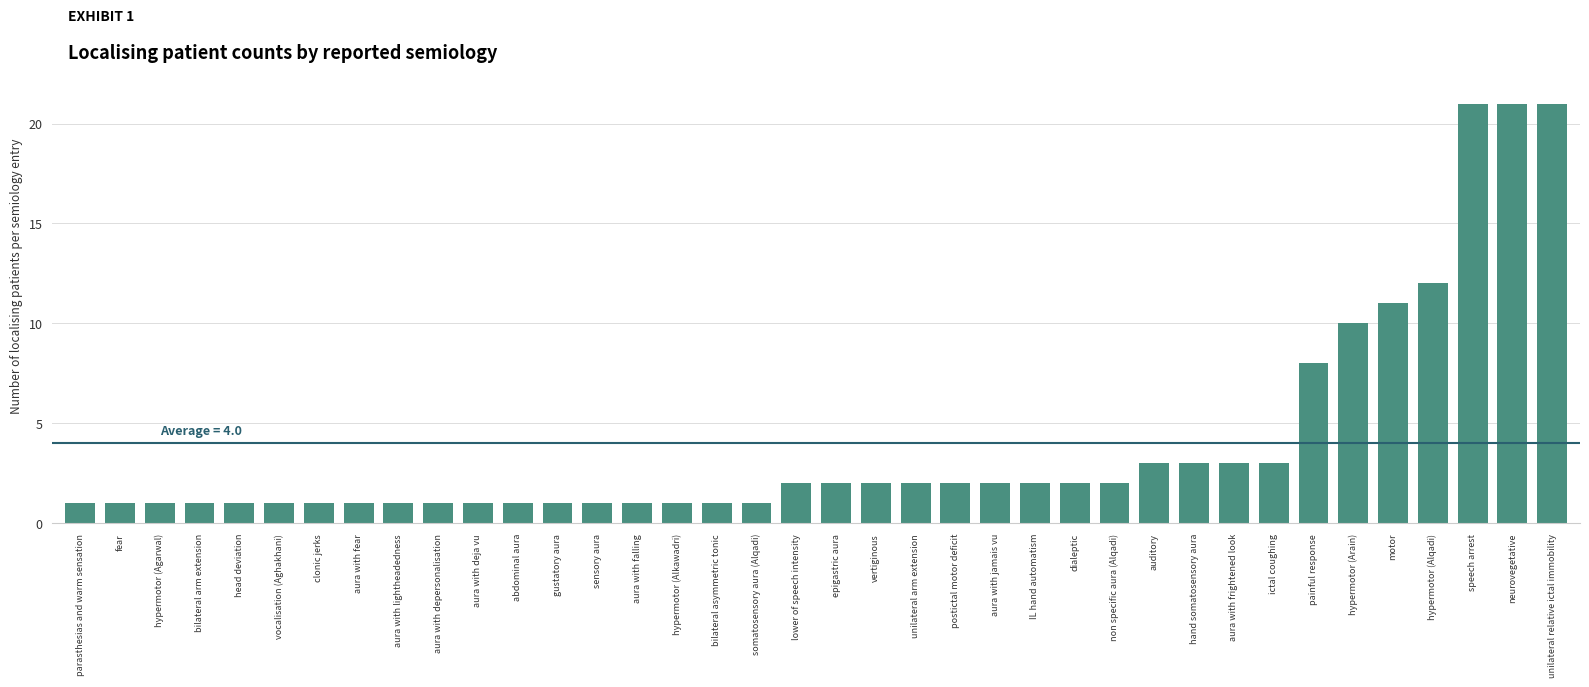

What is the value of the 22nd bar from the left?

2